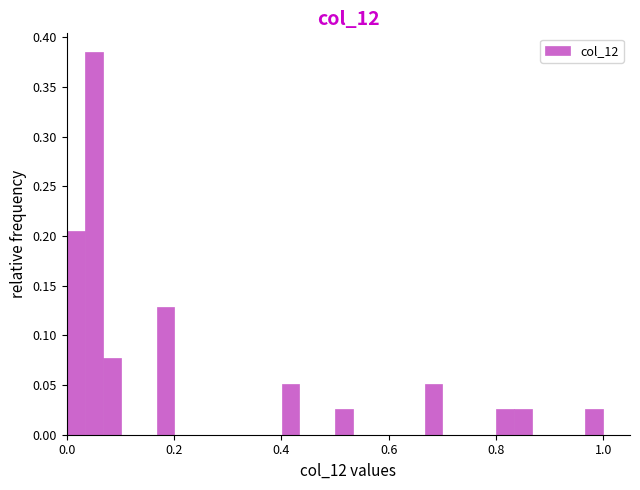

Around what value on the x-axis is the tallest bar? Give the approximate position of its centre, as read against the axis.

0.06